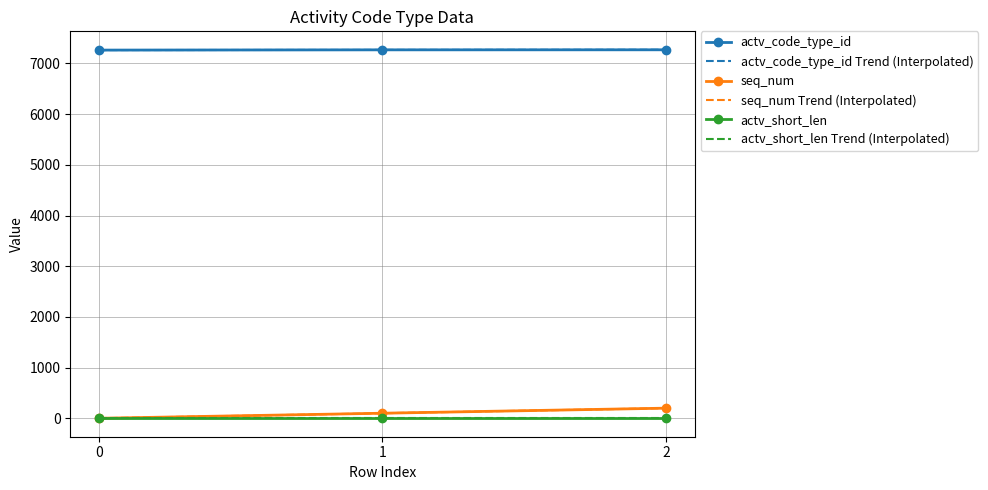

What is the difference between the highest and lowest values at 0?

7264.7